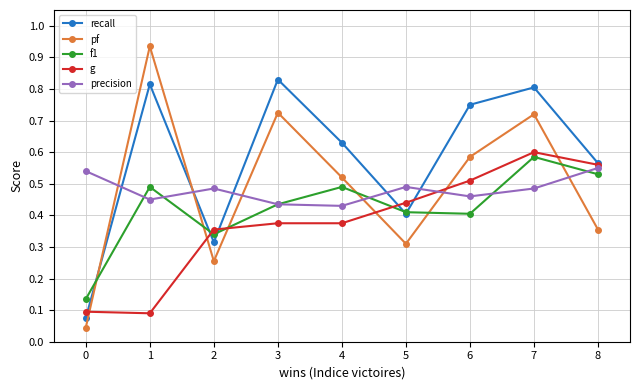

Which series ends up on top after the final intersection of f1 and pf?

f1